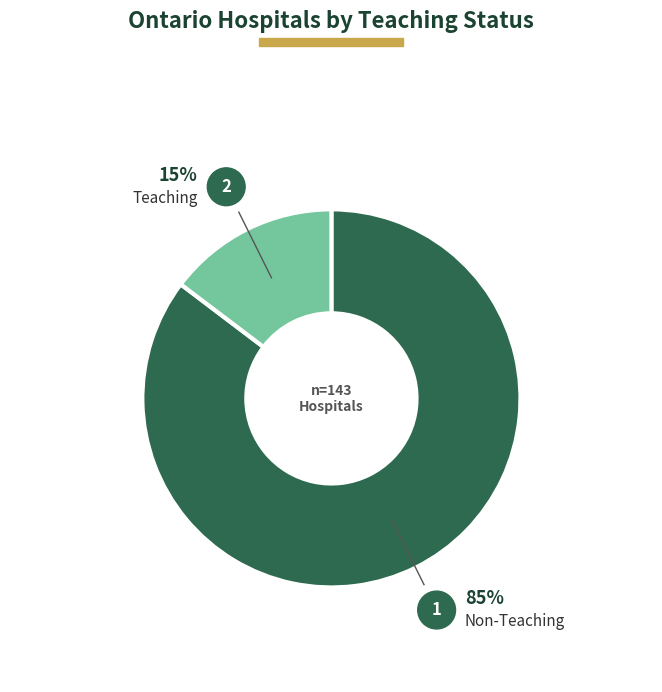

Is there a majority slice in this chart?

Yes